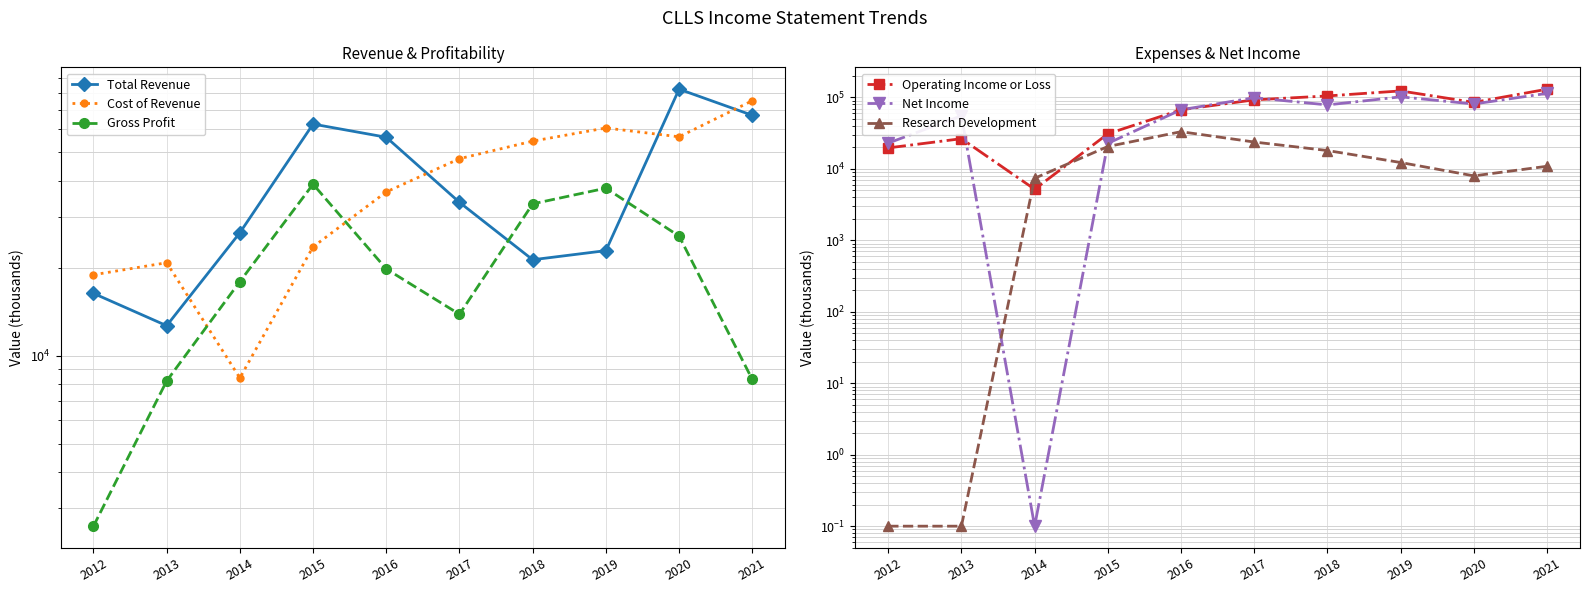

Where does the Research Development series first go above 12300?

2015